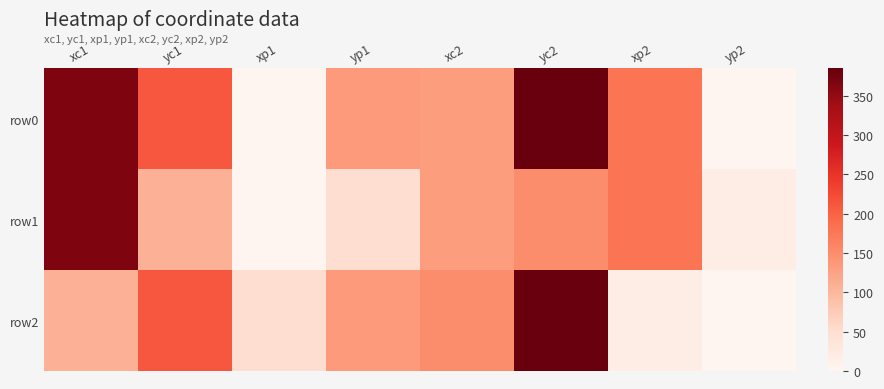

Reading right to left, transcribe all the data shown in this chart.

row0: yp2=0.0	xp2=179.4	yc2=384.8	xc2=131.4	yp1=133.9	xp1=0.0	yc1=211.0	xc1=365.8
row1: yp2=17.1	xp2=179.4	yc2=151.8	xc2=131.4	yp1=50.9	xp1=0.0	yc1=107.0	xc1=365.8
row2: yp2=0.0	xp2=17.1	yc2=384.8	xc2=151.8	yp1=133.9	xp1=50.9	yc1=211.0	xc1=107.0